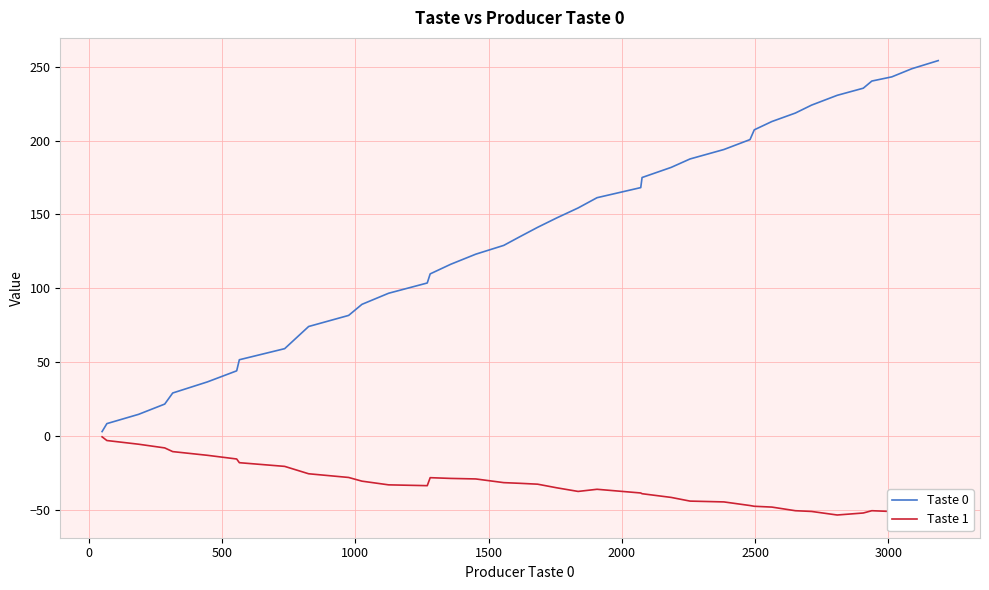

Which series has the largest total across all categories?

Taste 0